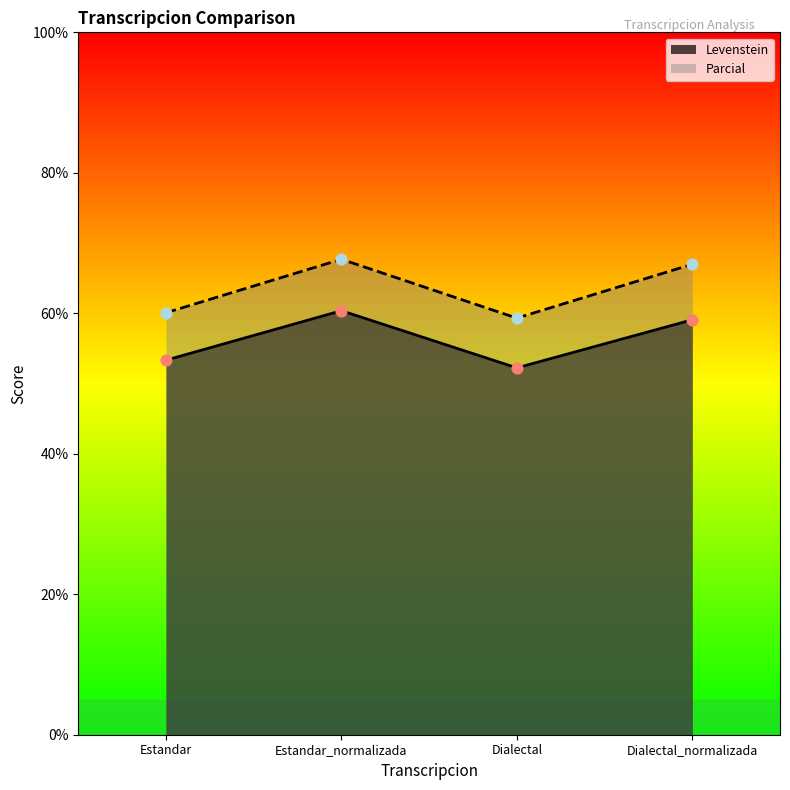

At how many categories does at least one series exceed 57?

4